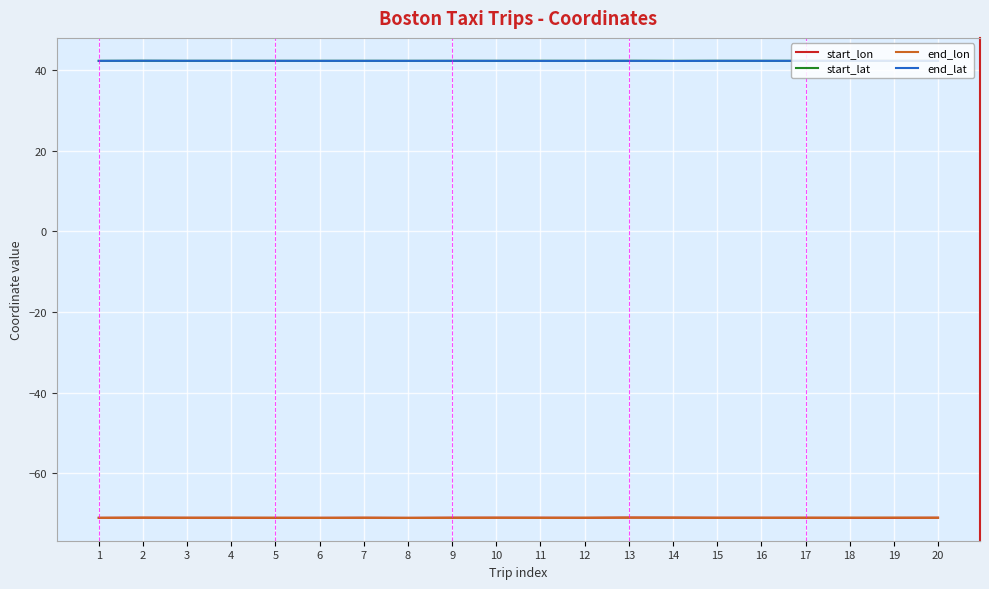

What is the difference between the highest and lowest values at 6?

113.4